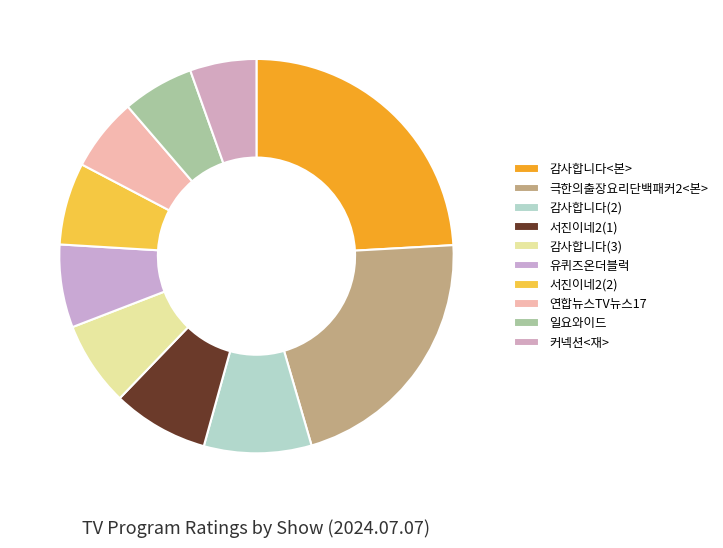

To the nearest percent, what portion does 연합뉴스TV뉴스17 represent?

6%